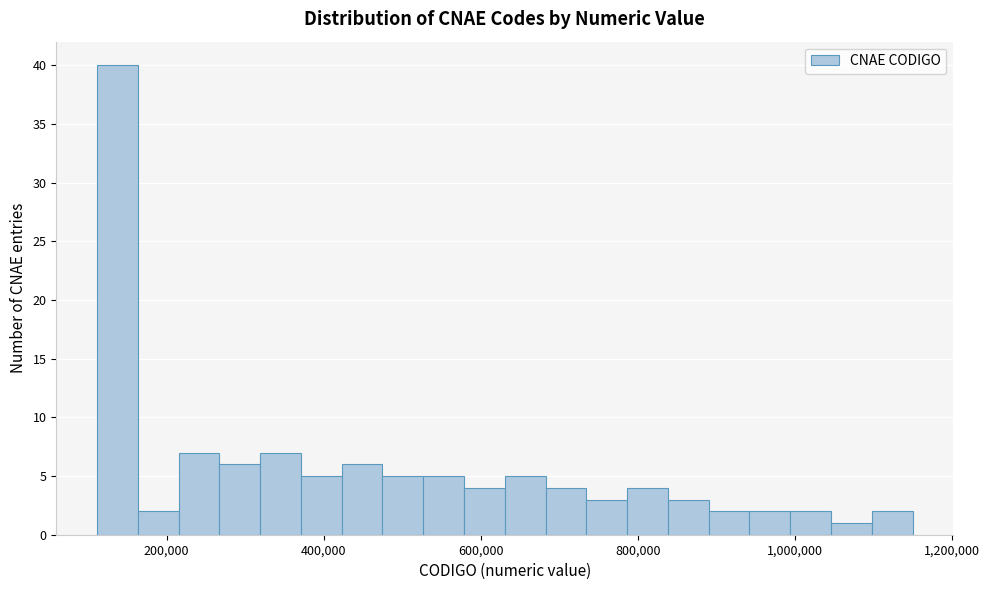

Around what value on the x-axis is the tallest bar? Give the approximate position of its centre, as read against the axis.

140000